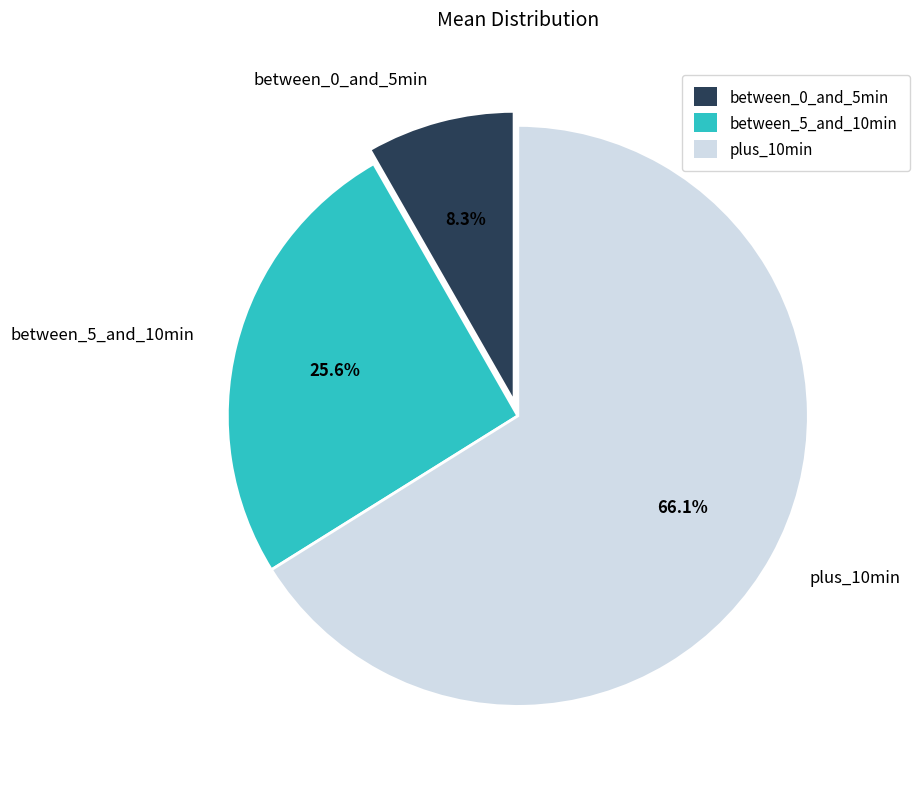

Which category accounts for the majority?

plus_10min